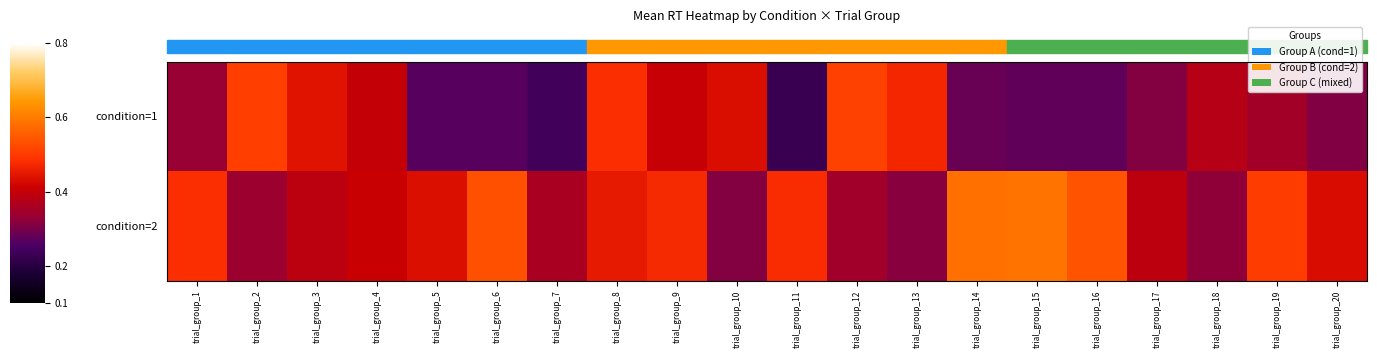

What is the difference between the second highest and minimum values in the condition=2 series?

0.3